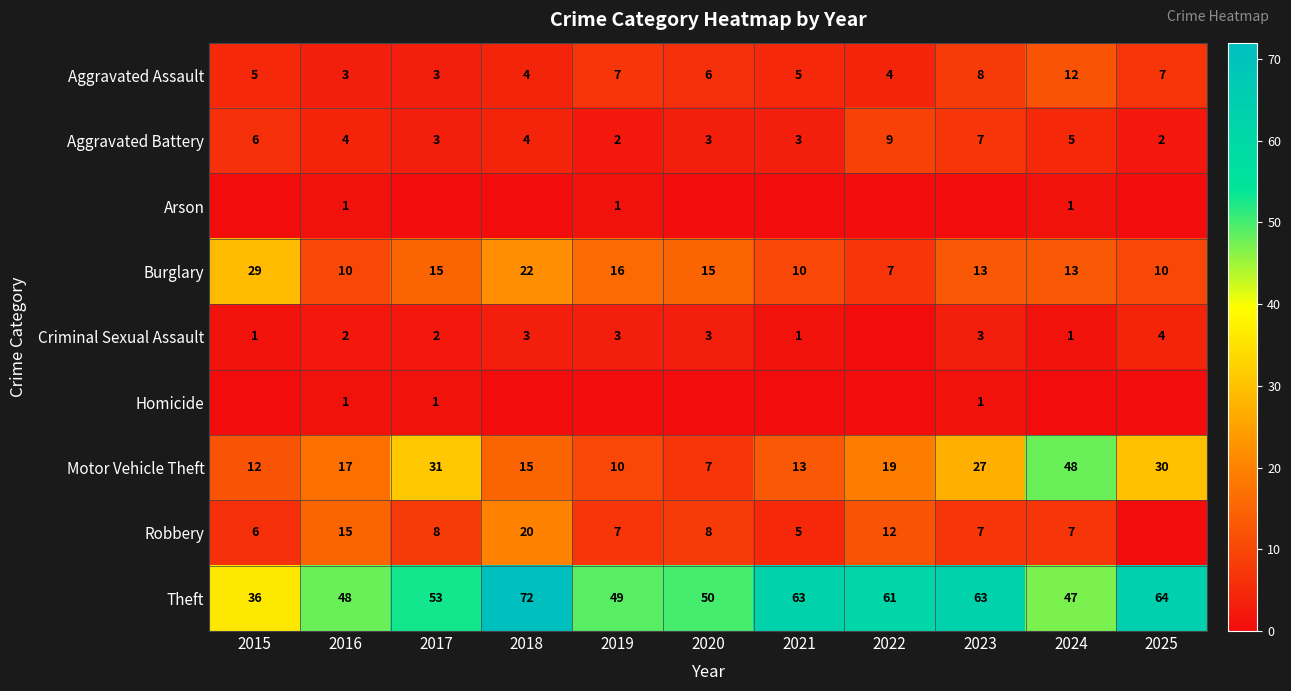

Is it true that Homicide equals 0 at 2017?

False